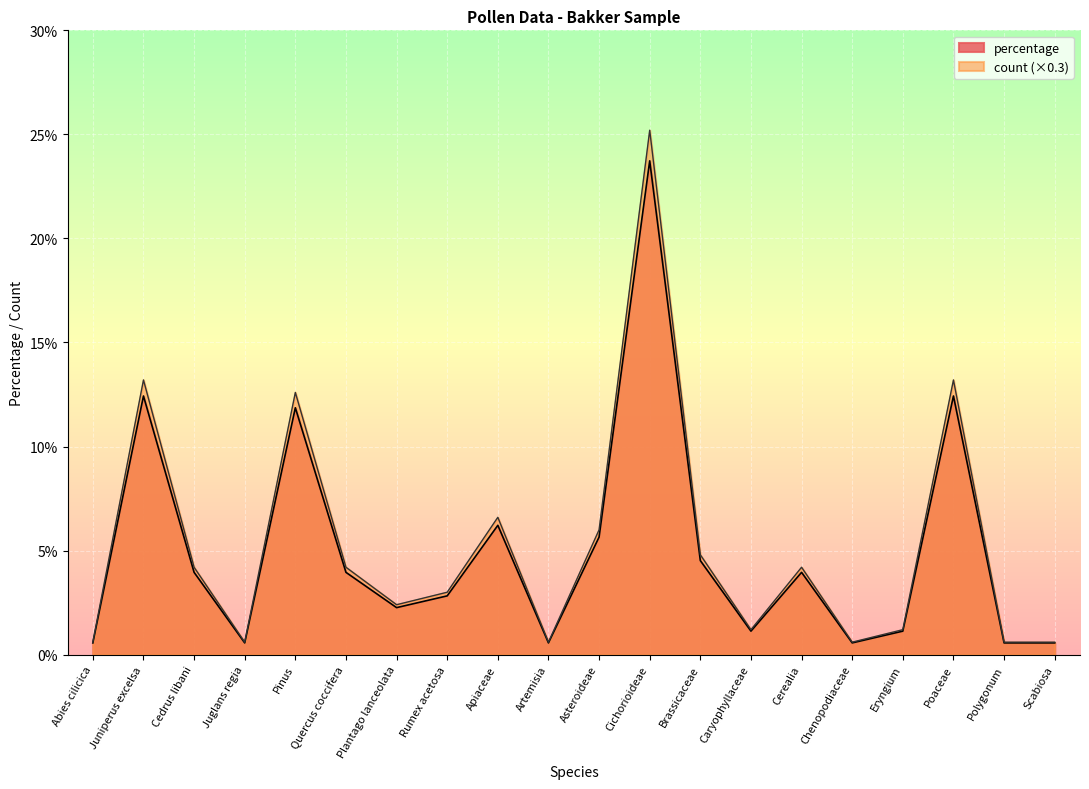

What is the label of the 17th point from the left?

Eryngium